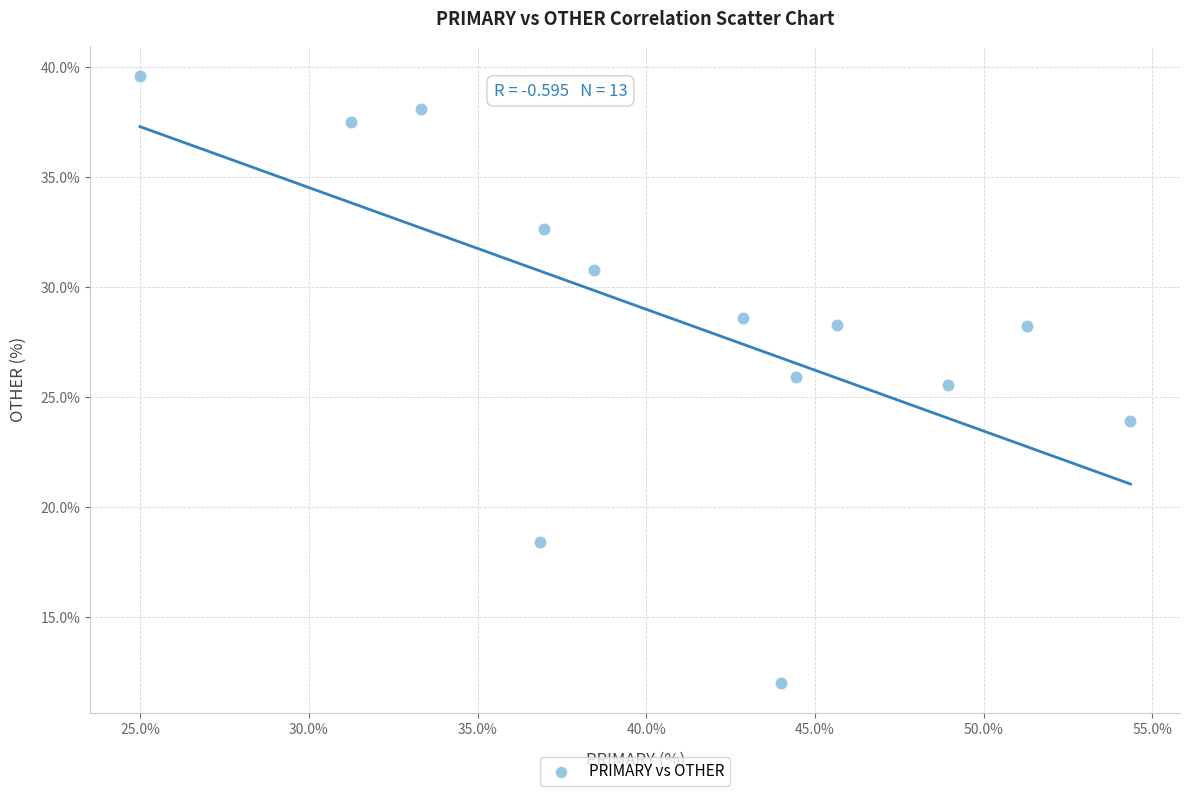

What is the range of X values (max minus min)?

29.3